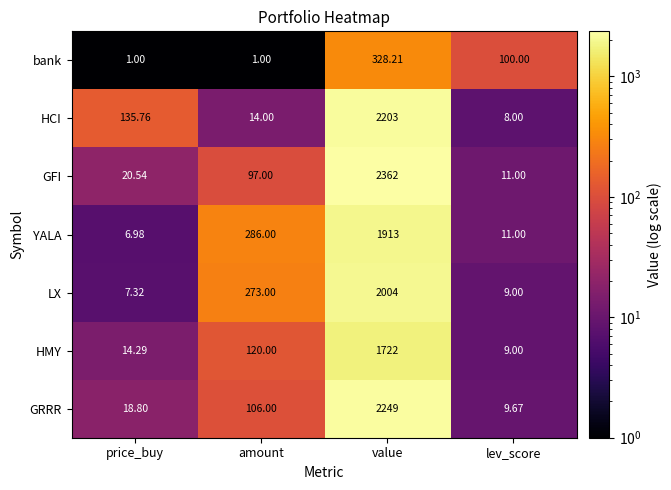

Where is HMY nearest to the value 865?

amount